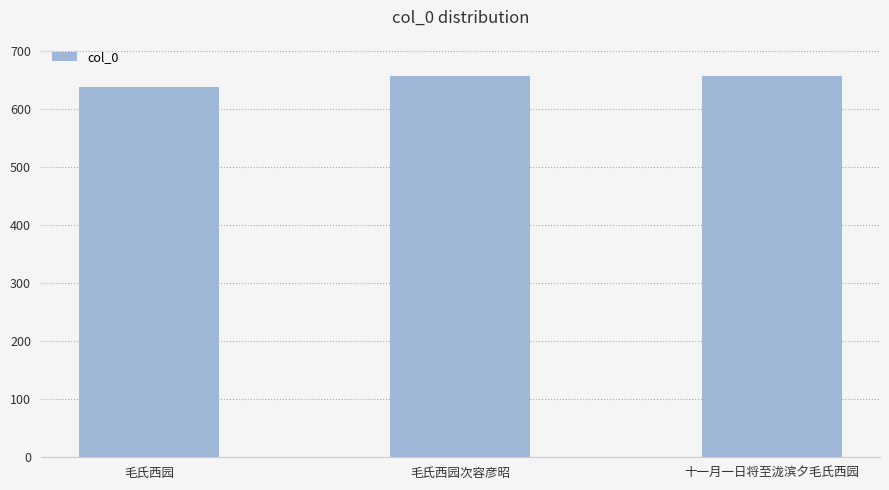

Which label corresponds to the smallest value in the chart?

毛氏西园